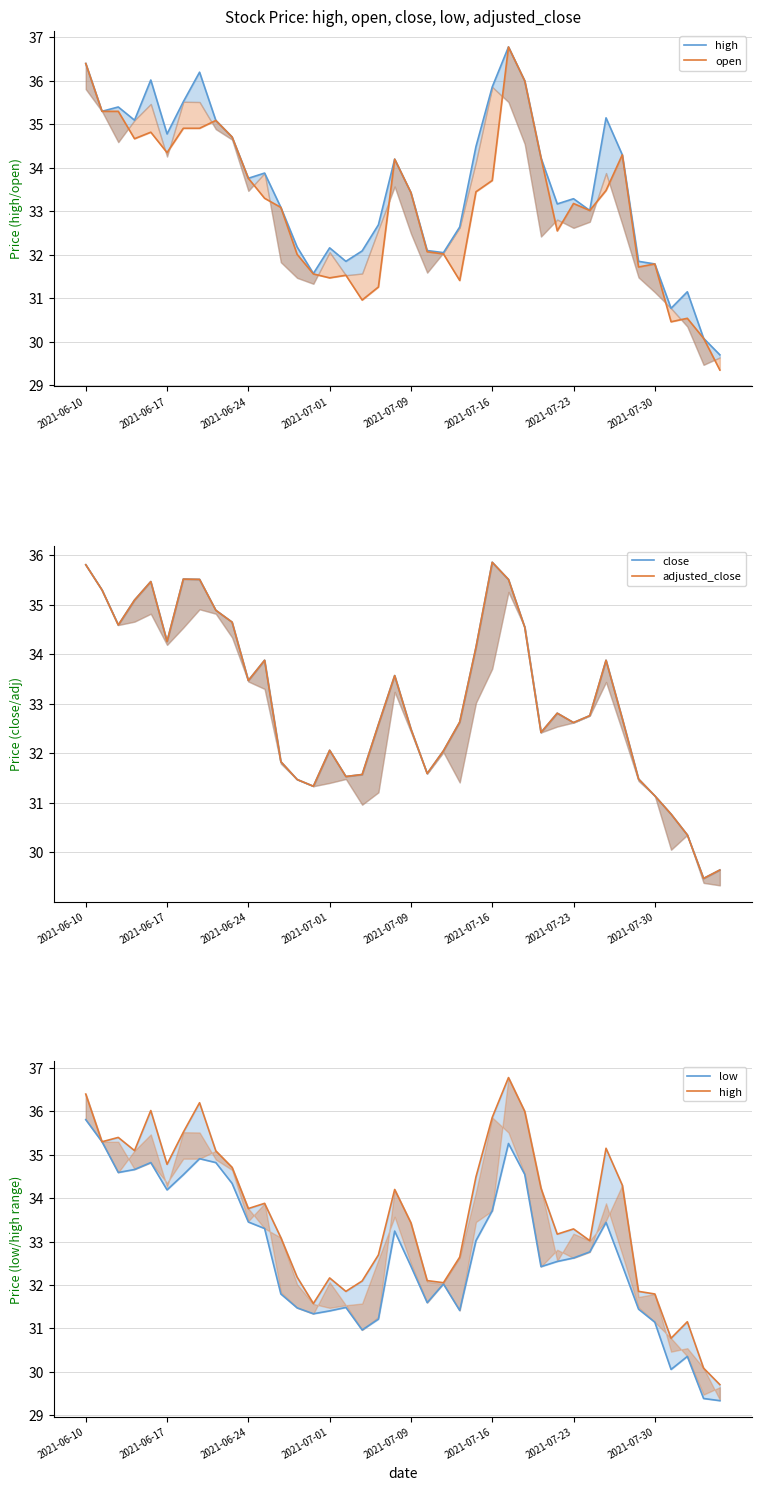

True or false: adjusted_close and close cross at least once.

False